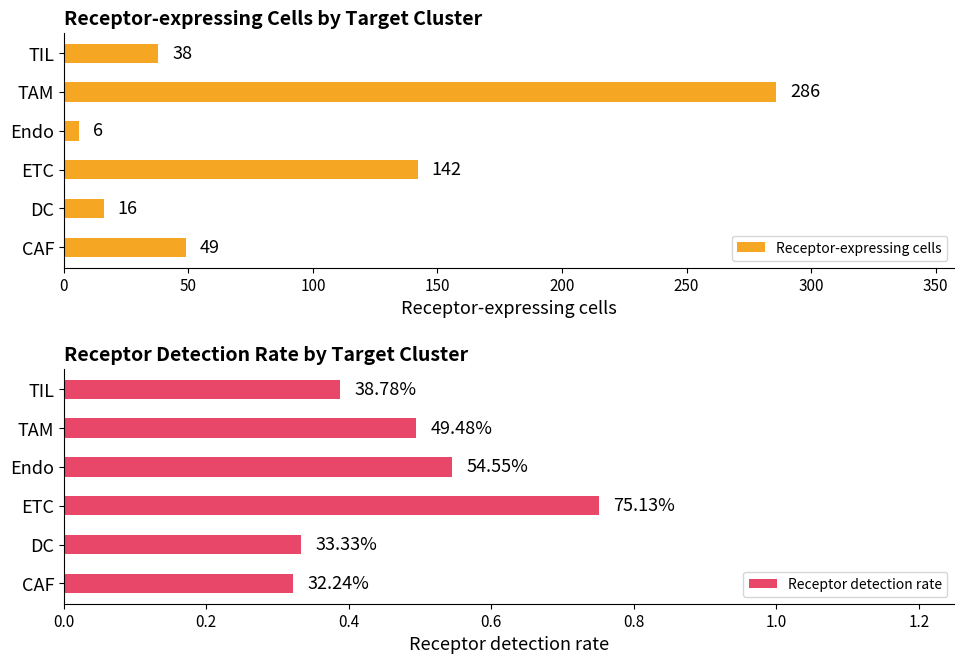

Rank the series by their average value, from lowest to highest.

Receptor detection rate, Receptor-expressing cells